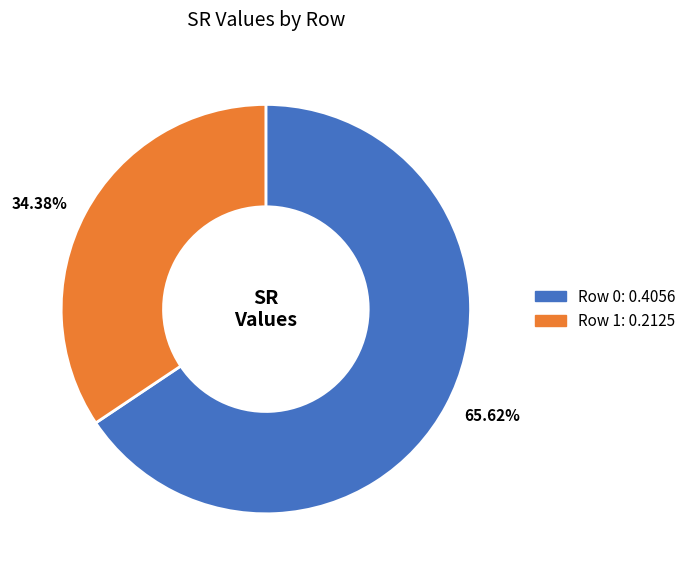

Between 34.38% and 65.62%, which is larger?

65.62%